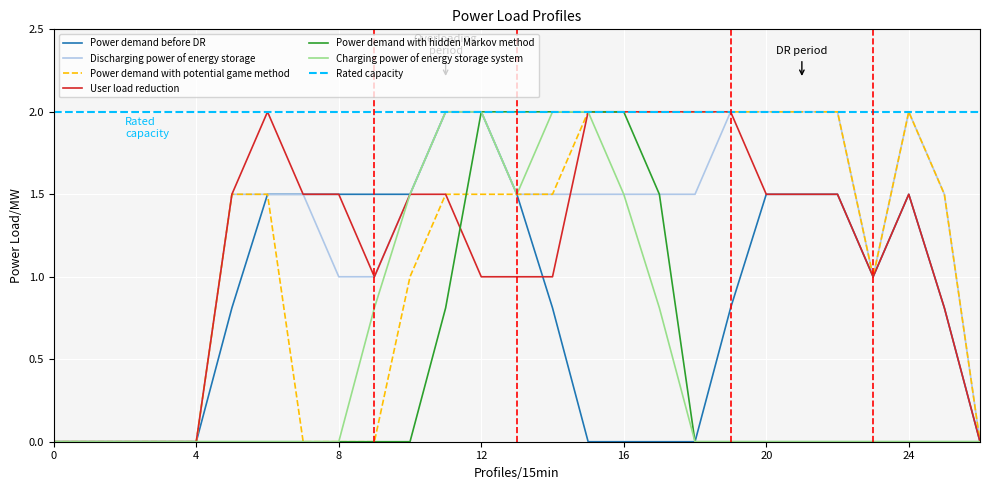

Is it true that Power demand before DR equals 2.9 at 12?

False